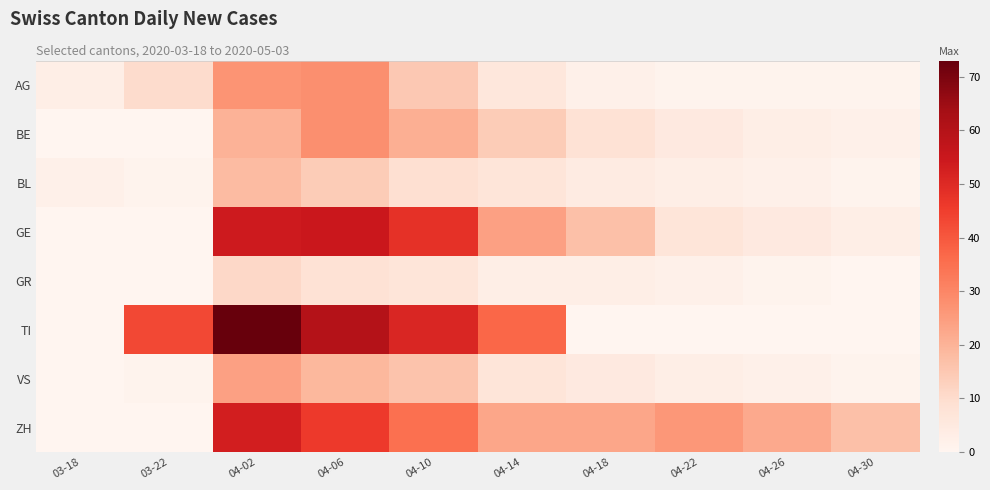

Between 04-18 and 04-30, which series saw the biggest shift?

GE